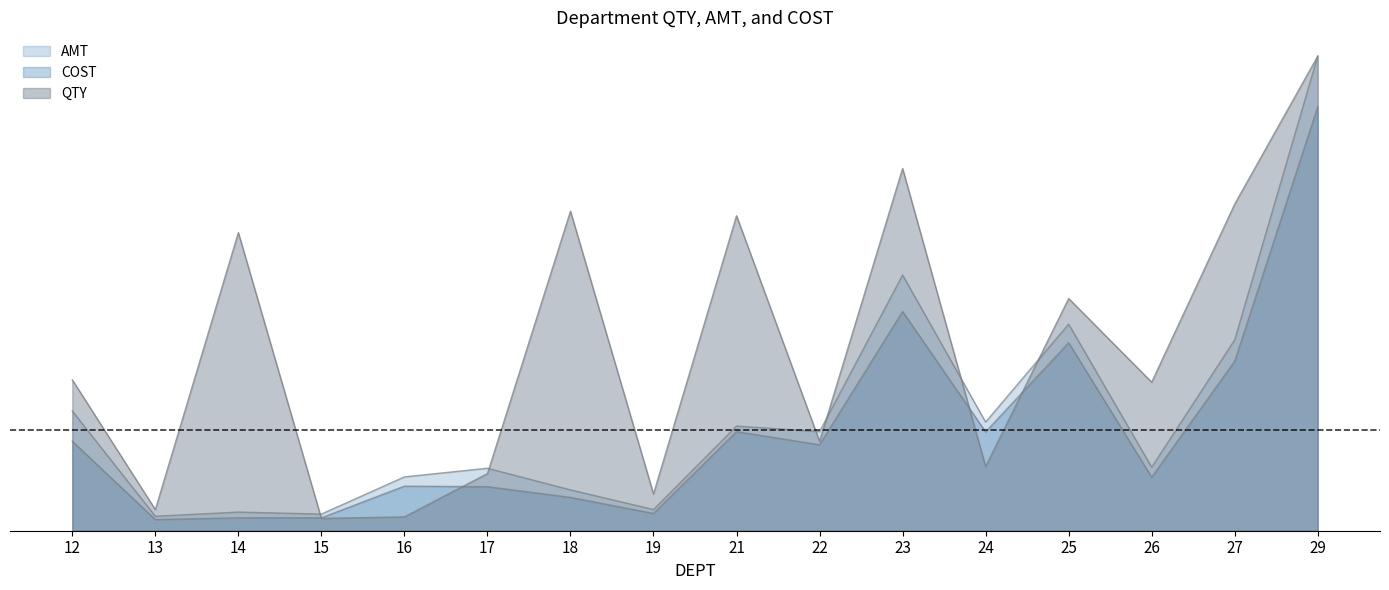

How many interior local valleys does the AMT series have?

6